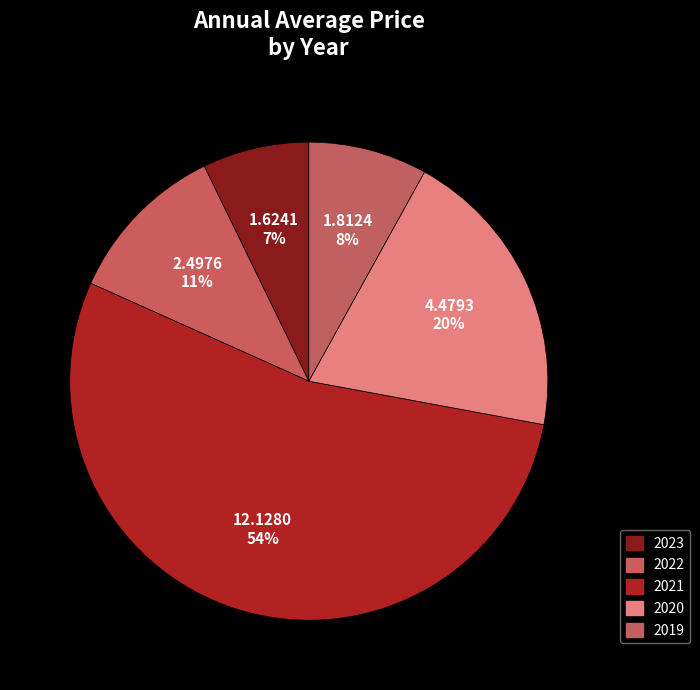

How many slices are in this pie chart?

5